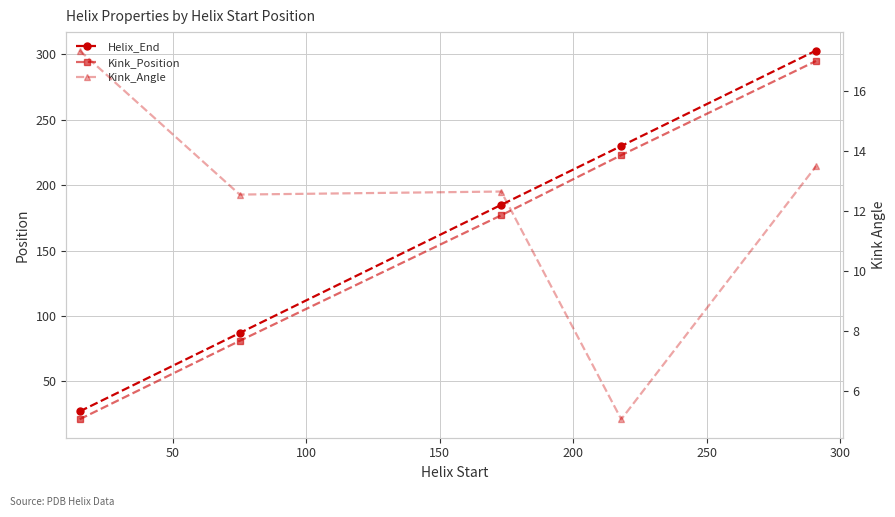

What is the difference between the second highest and second lowest values in the Helix_End series?

143.0